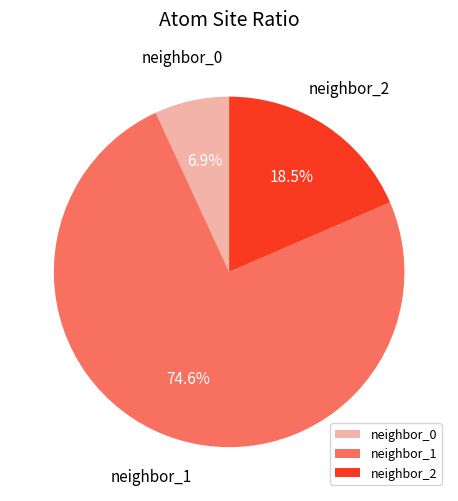

Is there a majority slice in this chart?

Yes